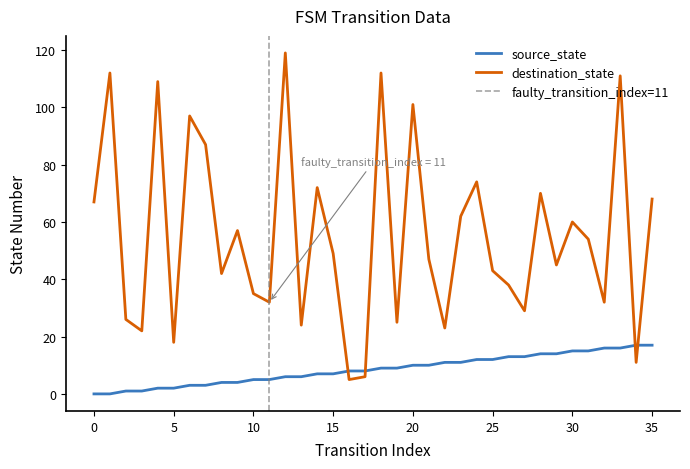

Reading right to left, list all the values displayed in this chart.

source_state: 35=17	34=17	33=16	32=16	31=15	30=15	29=14	28=14	27=13	26=13	25=12	24=12	23=11	22=11	21=10	20=10	19=9	18=9	17=8	16=8	15=7	14=7	13=6	12=6	11=5	10=5	9=4	8=4	7=3	6=3	5=2	4=2	3=1	2=1	1=0	0=0
destination_state: 35=68	34=11	33=111	32=32	31=54	30=60	29=45	28=70	27=29	26=38	25=43	24=74	23=62	22=23	21=47	20=101	19=25	18=112	17=6	16=5	15=49	14=72	13=24	12=119	11=32	10=35	9=57	8=42	7=87	6=97	5=18	4=109	3=22	2=26	1=112	0=67